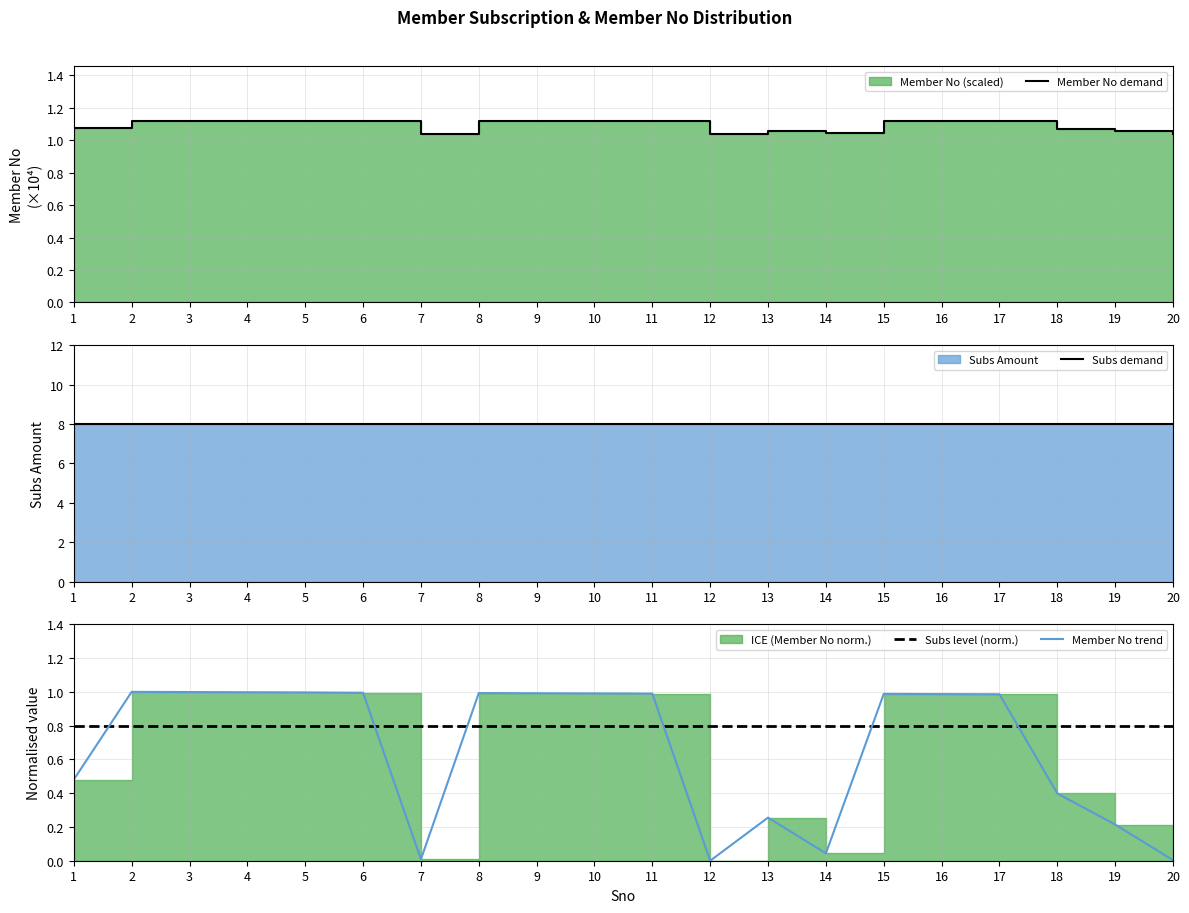

What is the approximate value of Member No trend at 15?

1.0